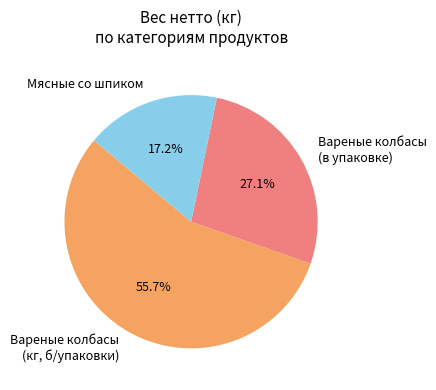

What percentage do Вареные колбасы (в упаковке) and Мясные со шпиком together represent?

44.3%